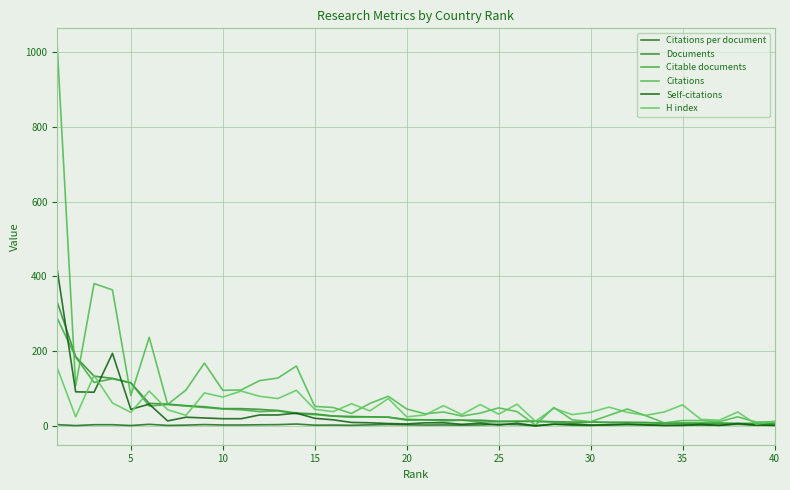

True or false: Citations per document has more than 1 points higher than both neighbors.

True